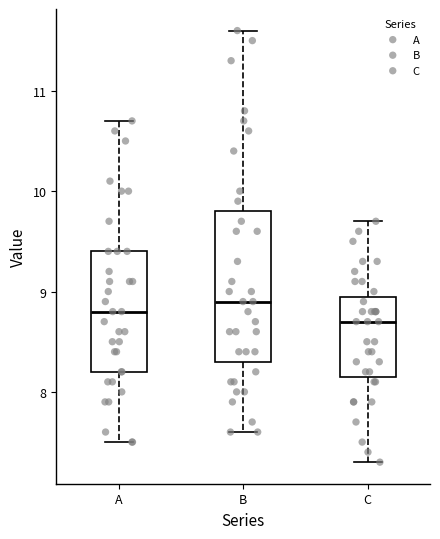

Where does the lower whisker of the box for C end on the y-axis? The values are not printed on the chart, so give them approximately, as read against the axis.

7.3